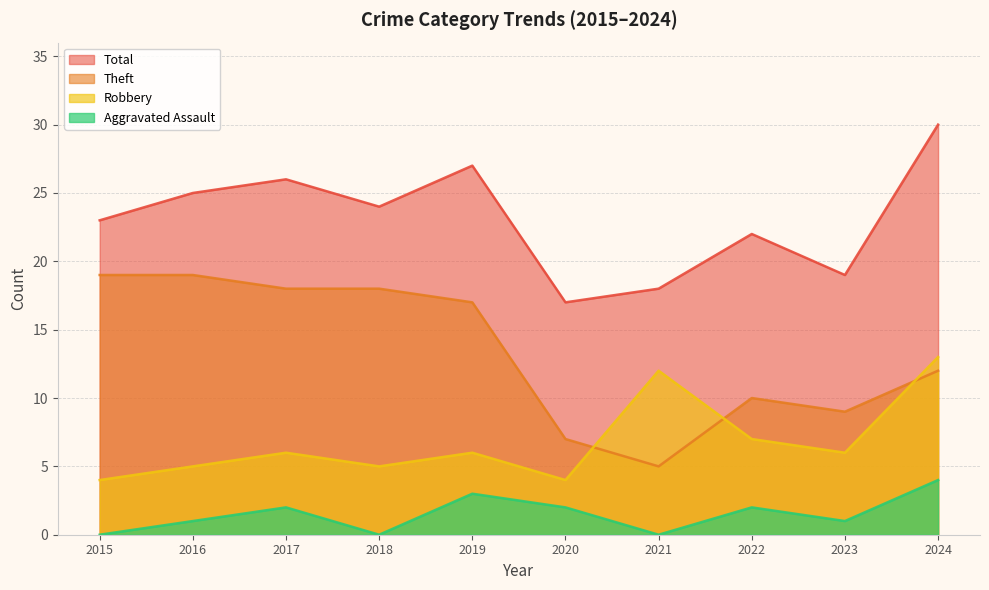

What is the difference between the maximum and minimum values in the Total series?

13